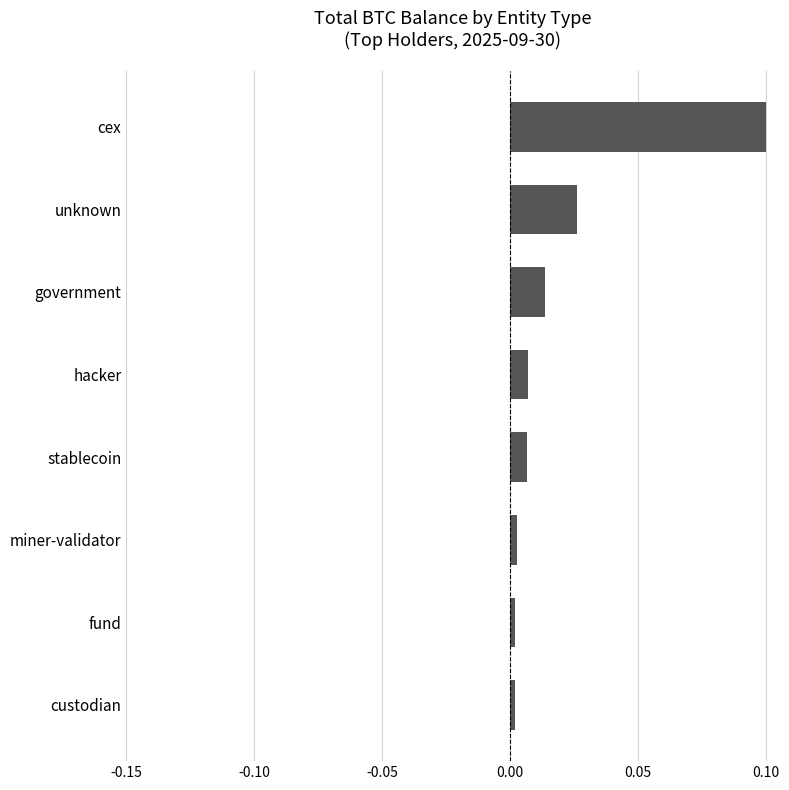

How many bars are there in total?

8